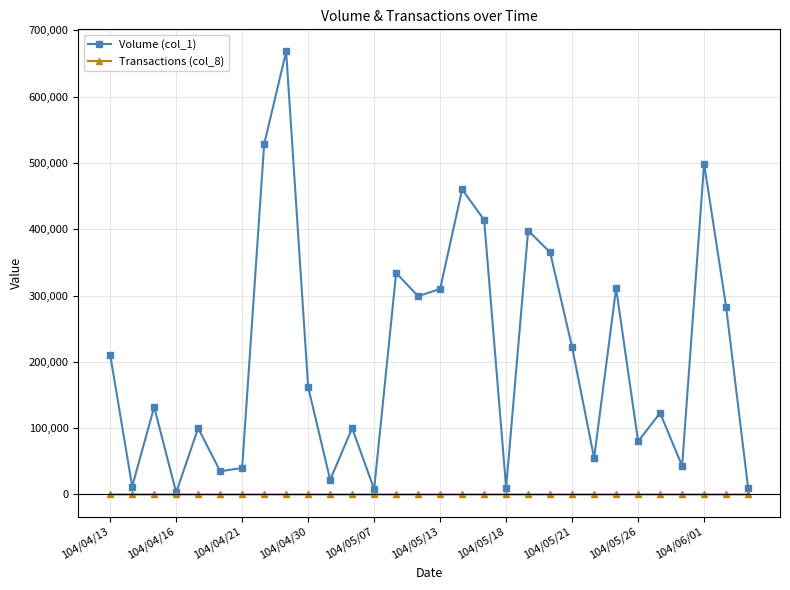

Which series has the largest range (max minus min)?

Volume (col_1)